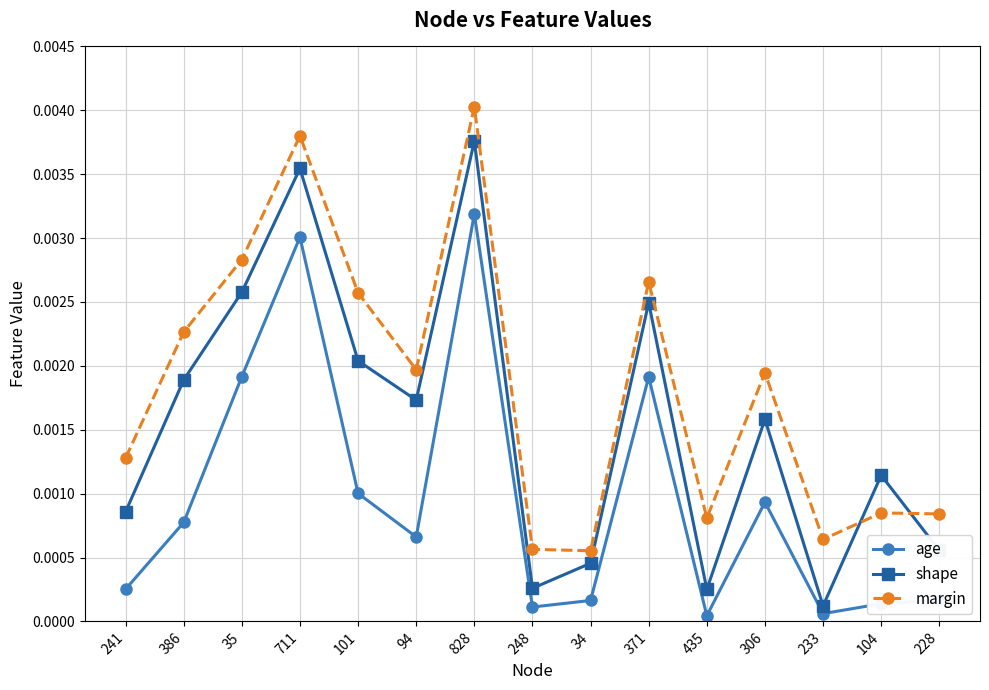

What is the label of the 12th point from the right?

711